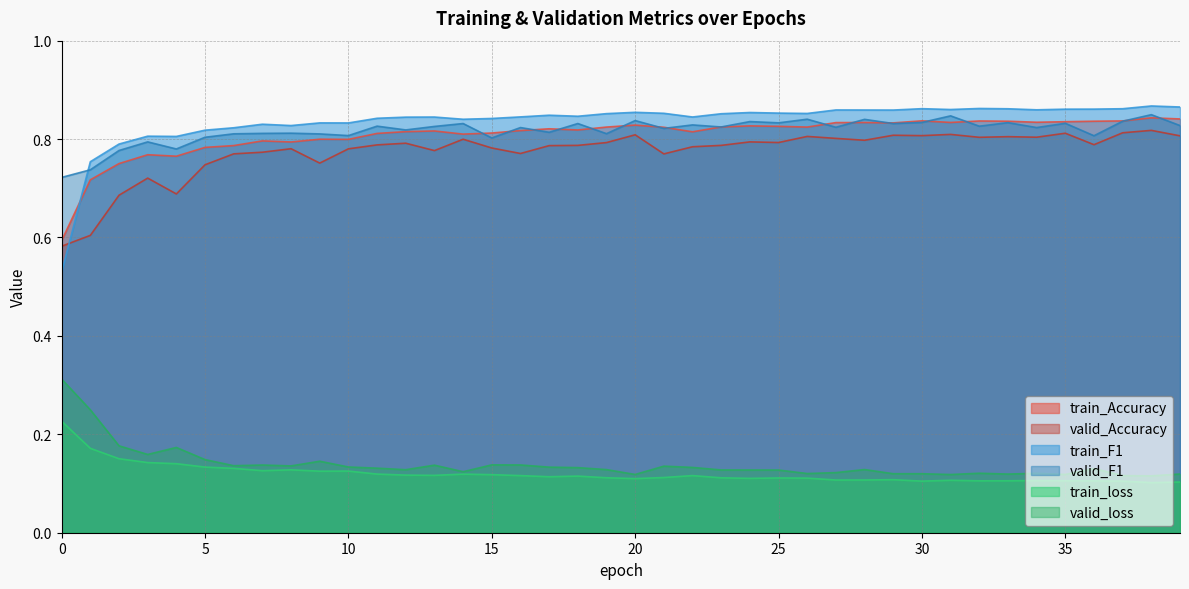

What value does the valid_loss series have at 5?

0.1